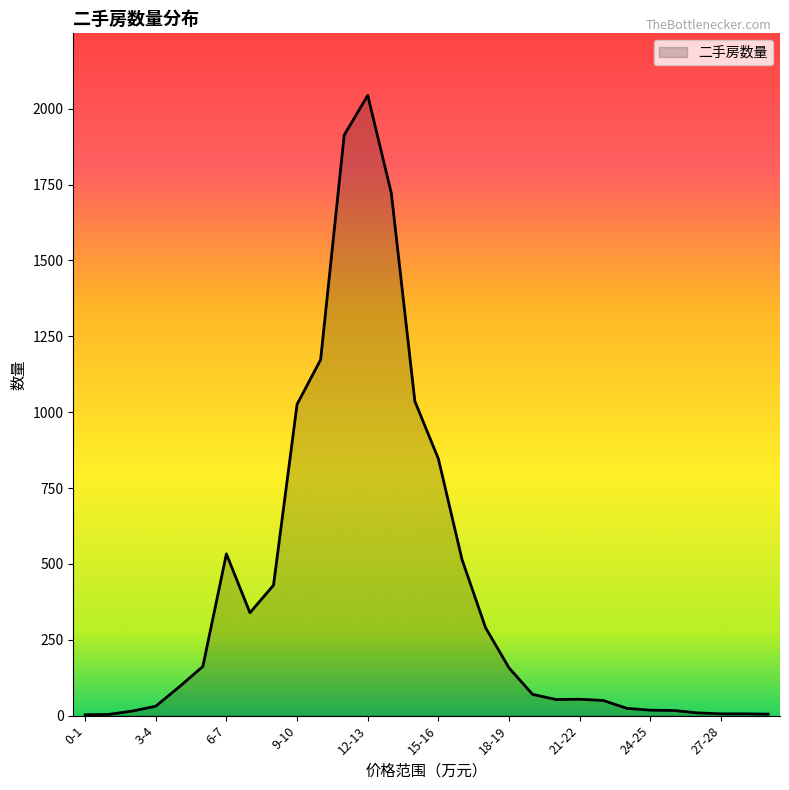

Is this an area chart (filled region under the line)?

Yes